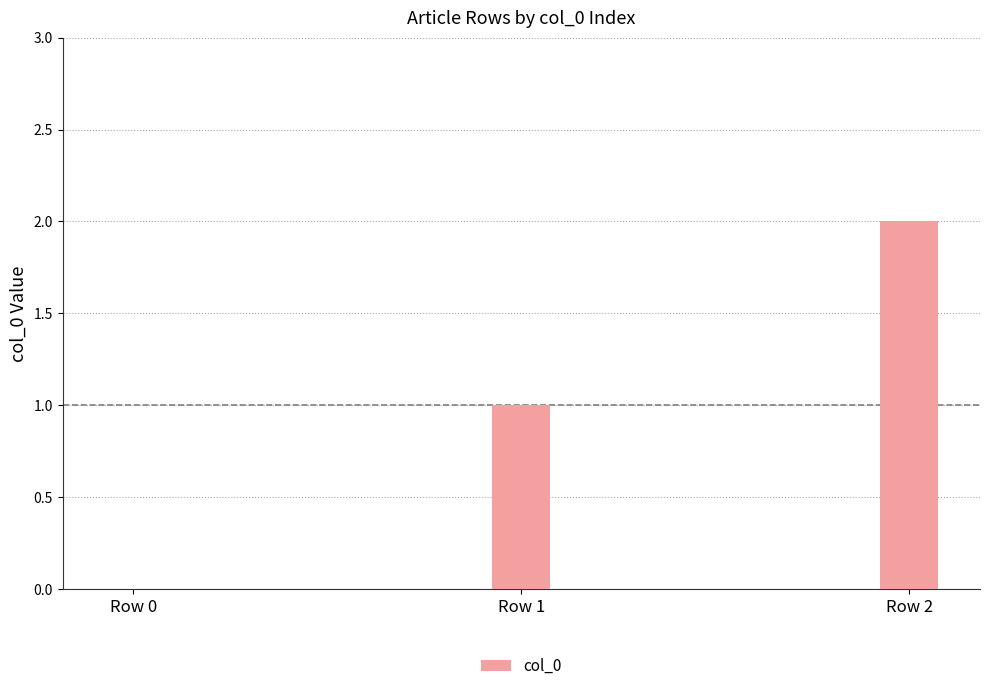

What is the change in value from Row 0 to Row 2?

+2